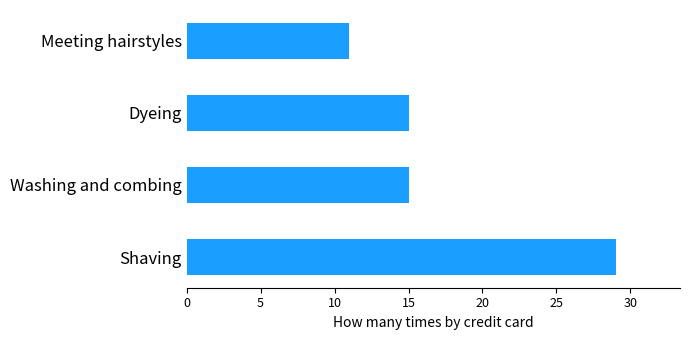

How many categories are shown in the chart?

4